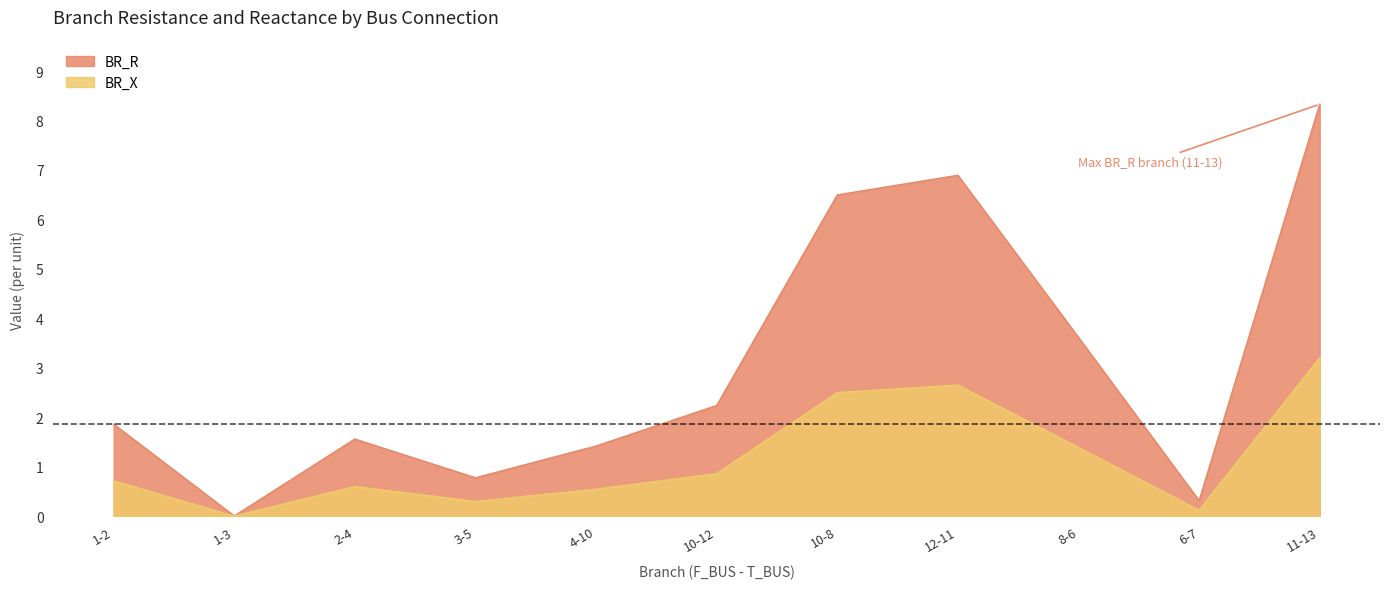

At which category does BR_R reach its first local valley?

1-3